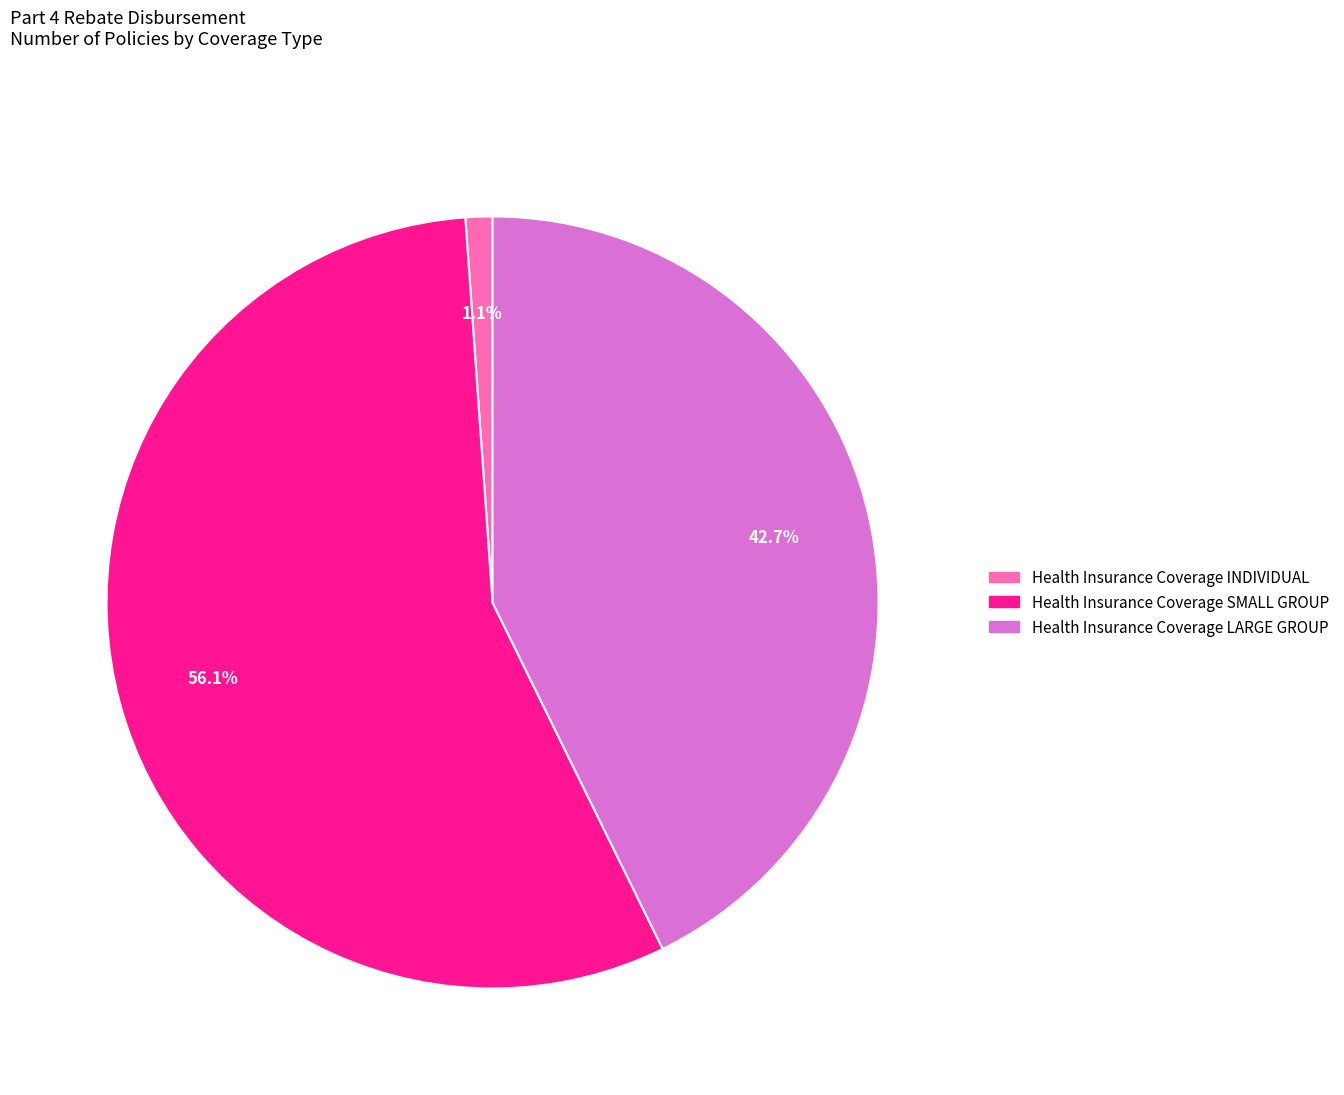

What percentage is the Health Insurance Coverage INDIVIDUAL slice, to the nearest percent?

1%